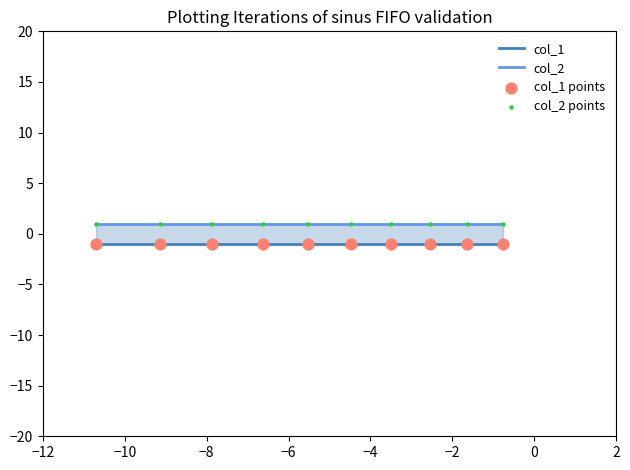

Which series contains the lowest Y value?

col_1